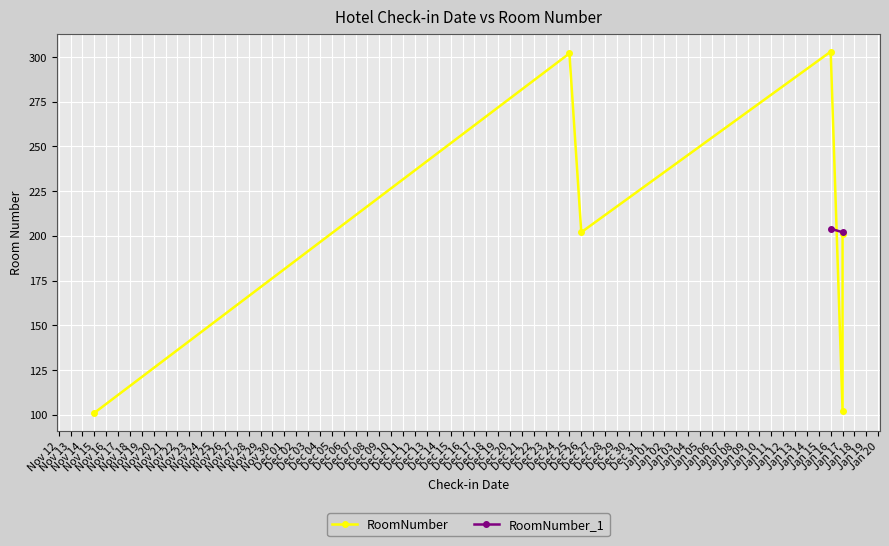

True or false: the data shows 201 at 17/01/2023.

True